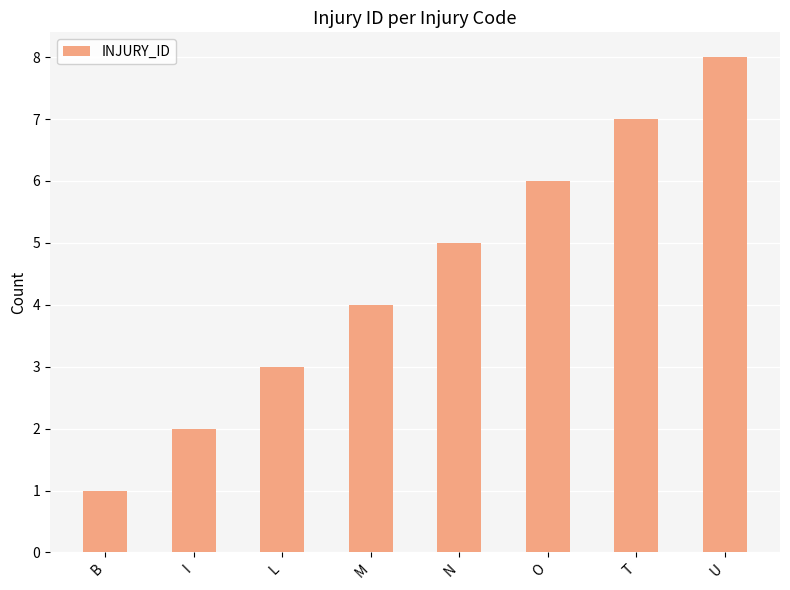

What is the difference between the maximum and minimum values?

7